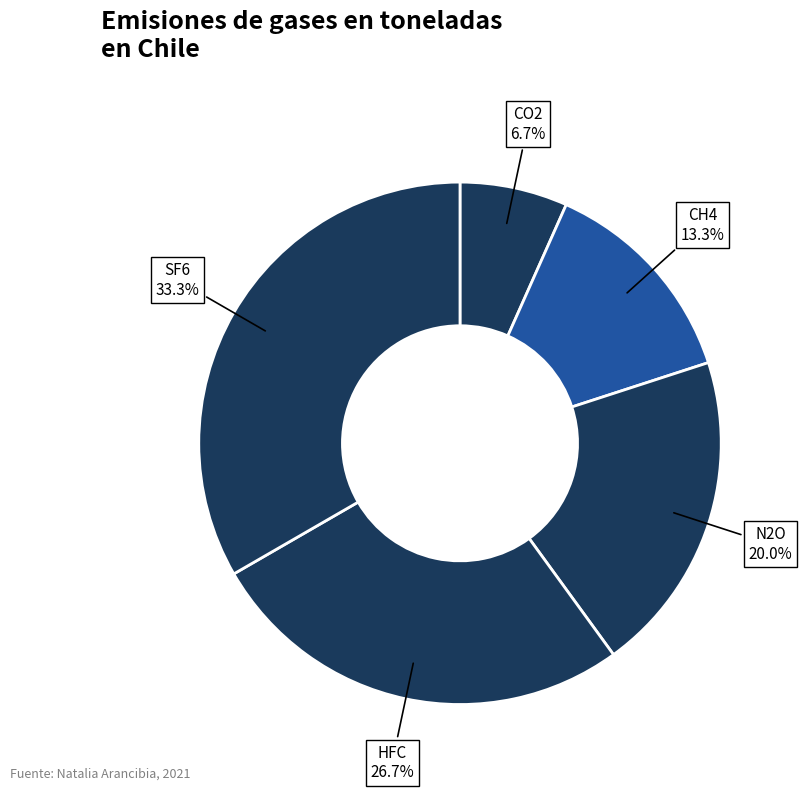

Is there a majority slice in this chart?

No